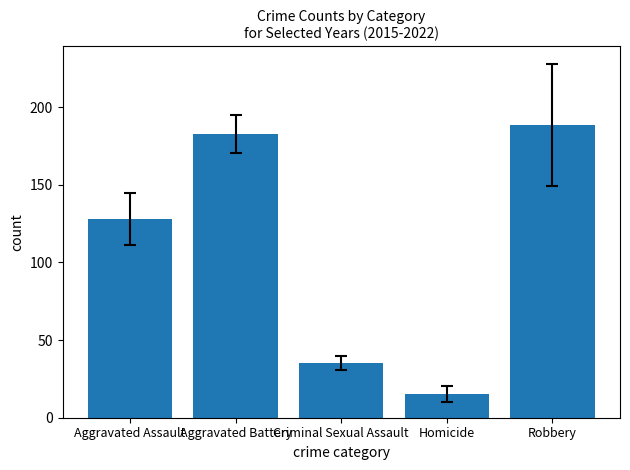

The value at Aggravated Assault is 54.3. True or false?

False